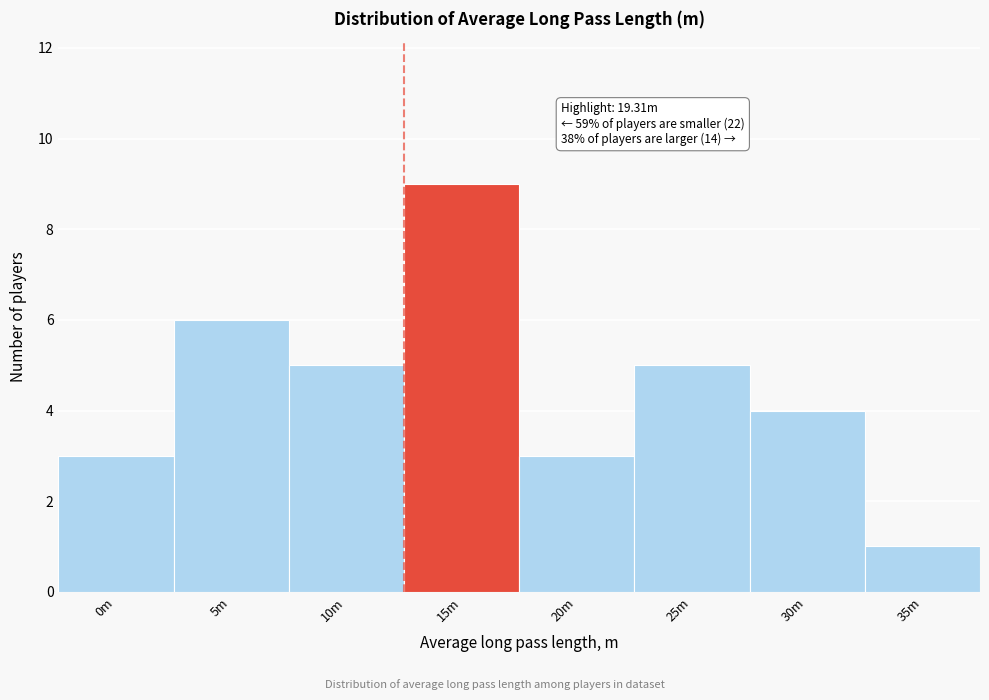

Reading right to left, extract all data points from this chart.

1	4	5	3	9	5	6	3